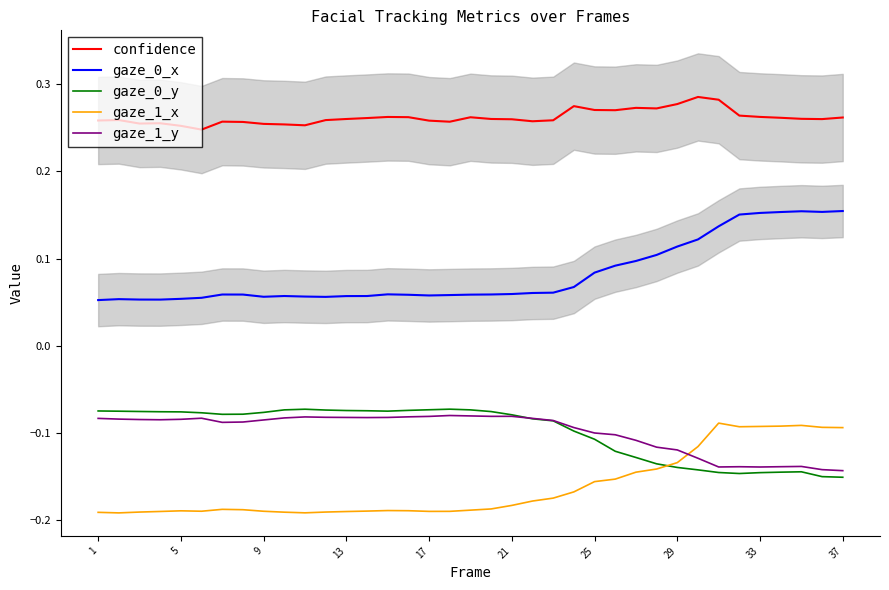

True or false: gaze_0_x and gaze_0_y intersect in this chart.

False